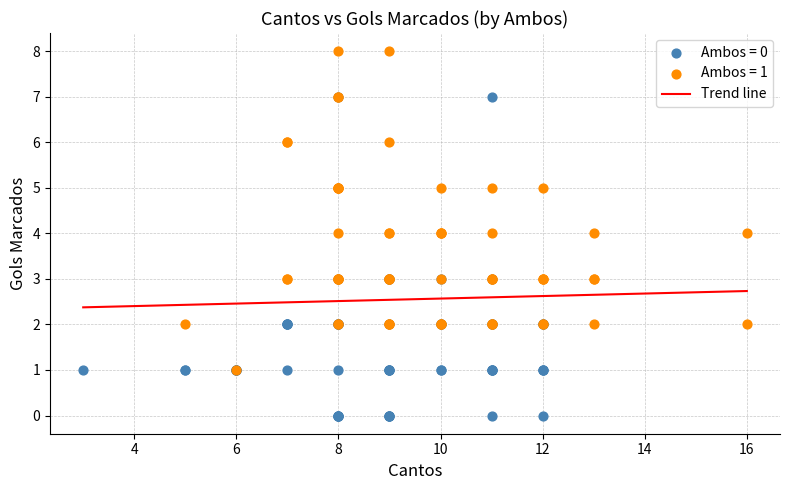

Which series reaches the maximum Y coordinate?

Ambos = 1